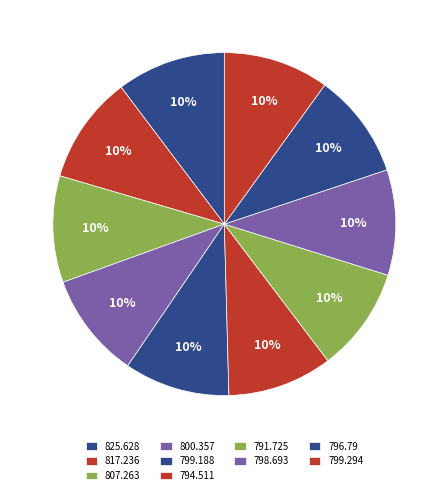

To the nearest percent, what is the combined percentage of 798.693 and 825.628?

20%